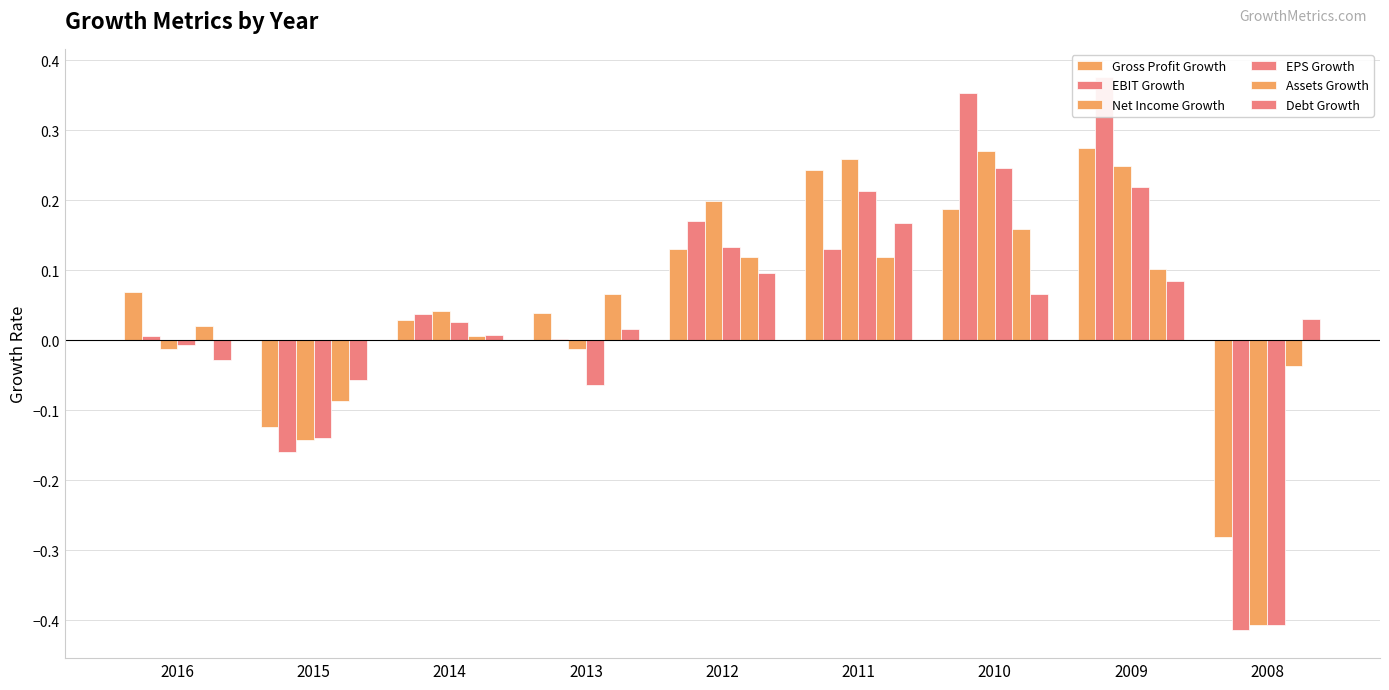

What are all the series names shown in the legend?

Gross Profit Growth, EBIT Growth, Net Income Growth, EPS Growth, Assets Growth, Debt Growth